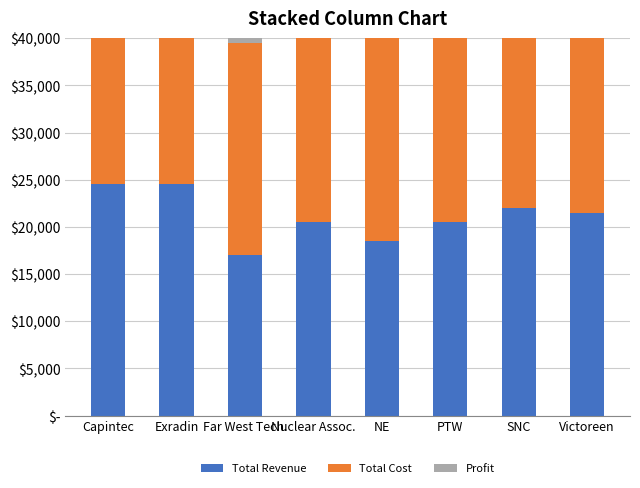

How many data points does each series have?

8